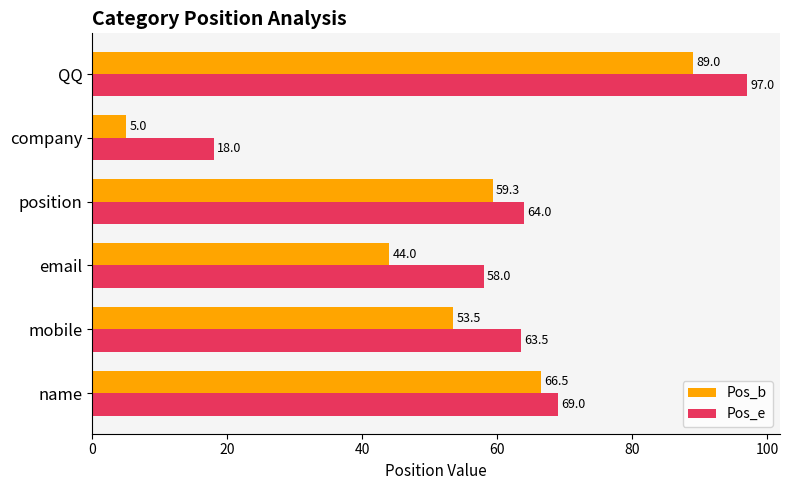

At how many categories does at least one series exceed 74?

1